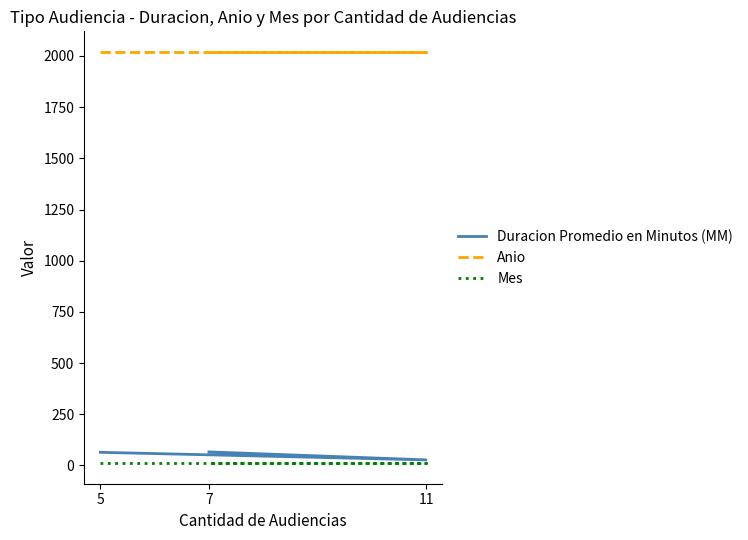

What value does the Duracion Promedio en Minutos (MM) series have at 7?

66